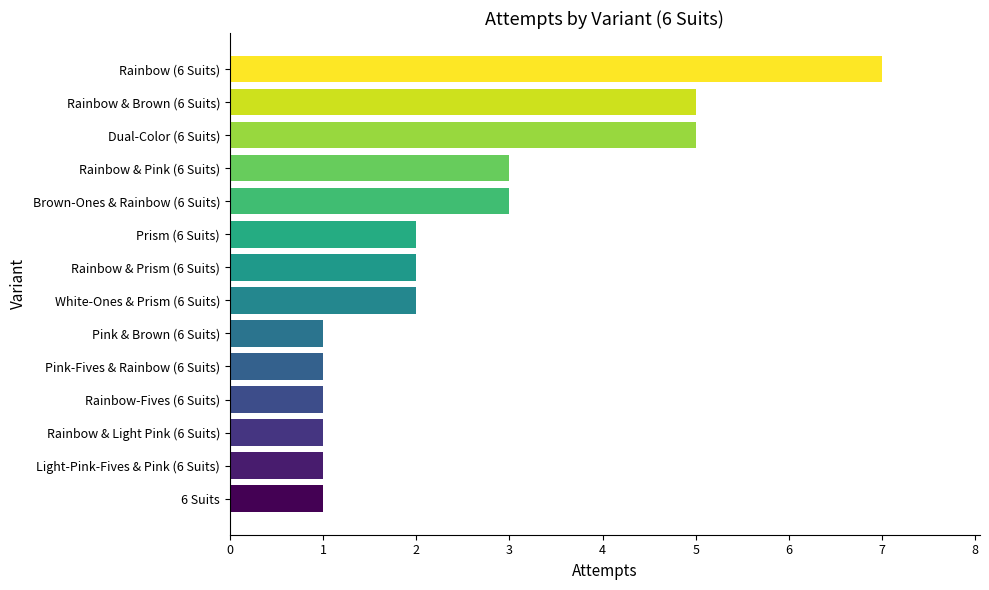

What is the difference between the second highest and minimum values?

4